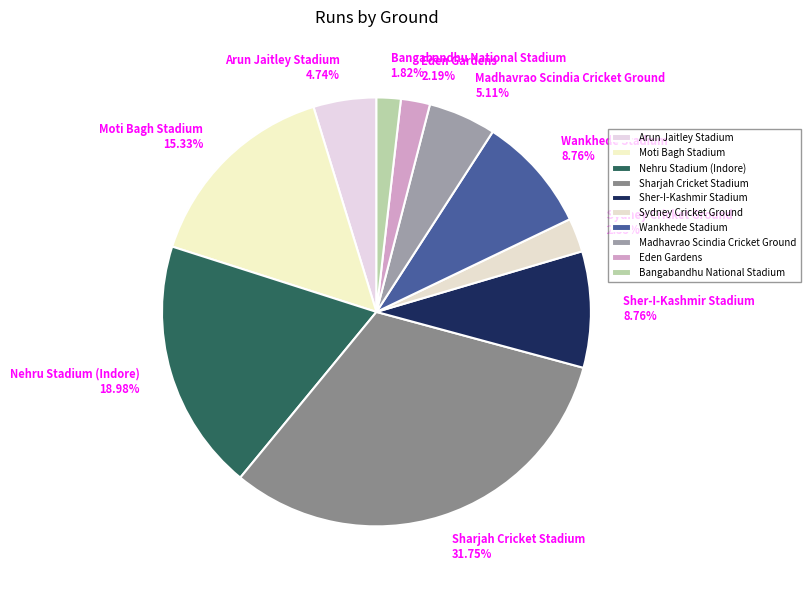

Which slice is the largest?

Sharjah Cricket Stadium